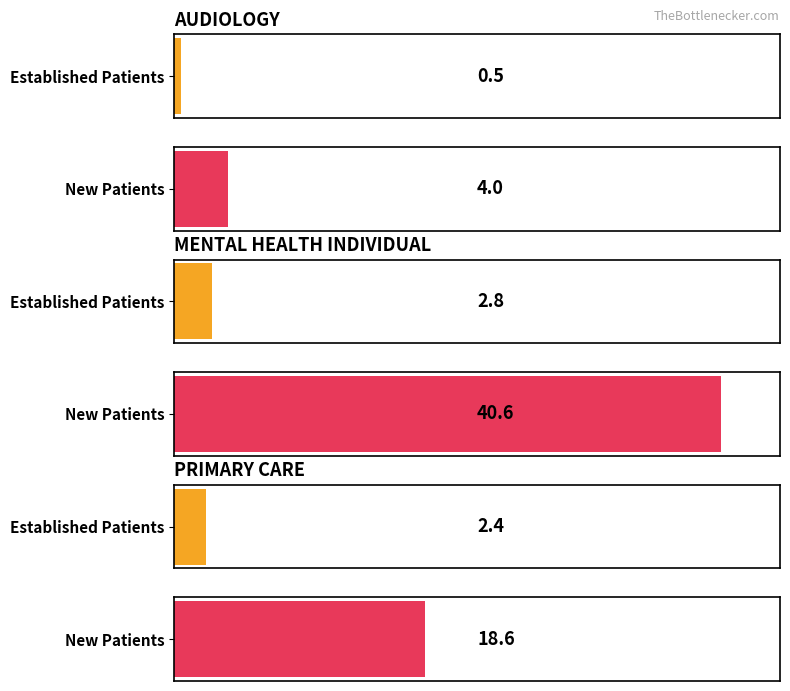

Count the number of data series in this chart.

2